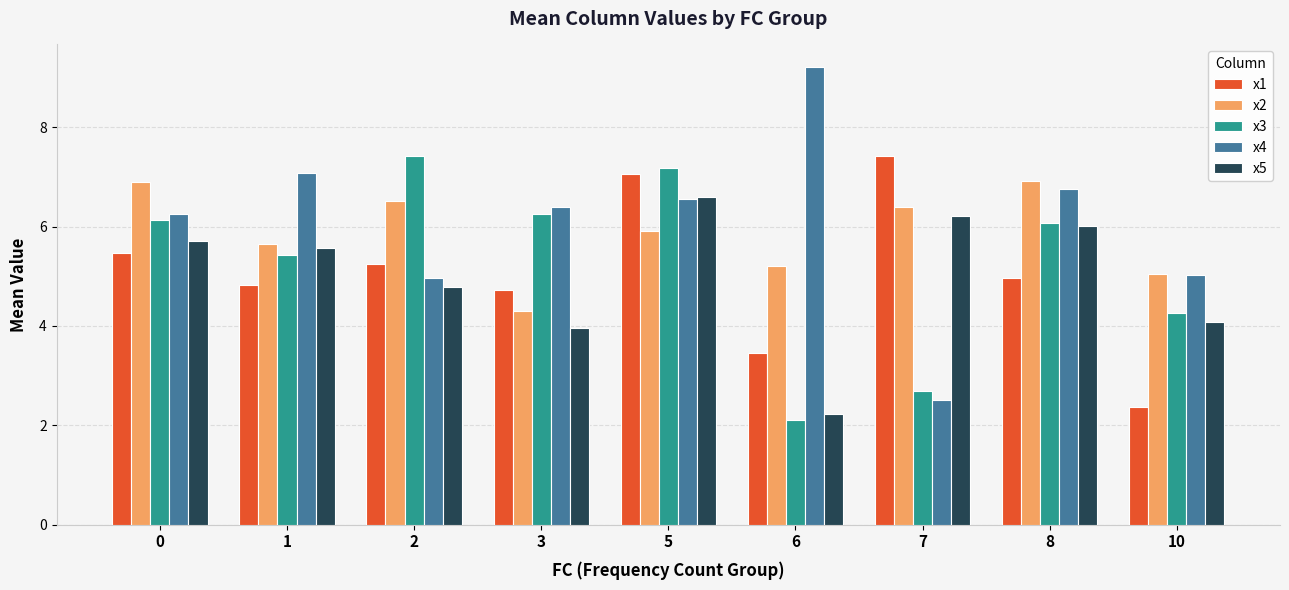

What is the difference between the maximum and minimum values in the x2 series?

2.6